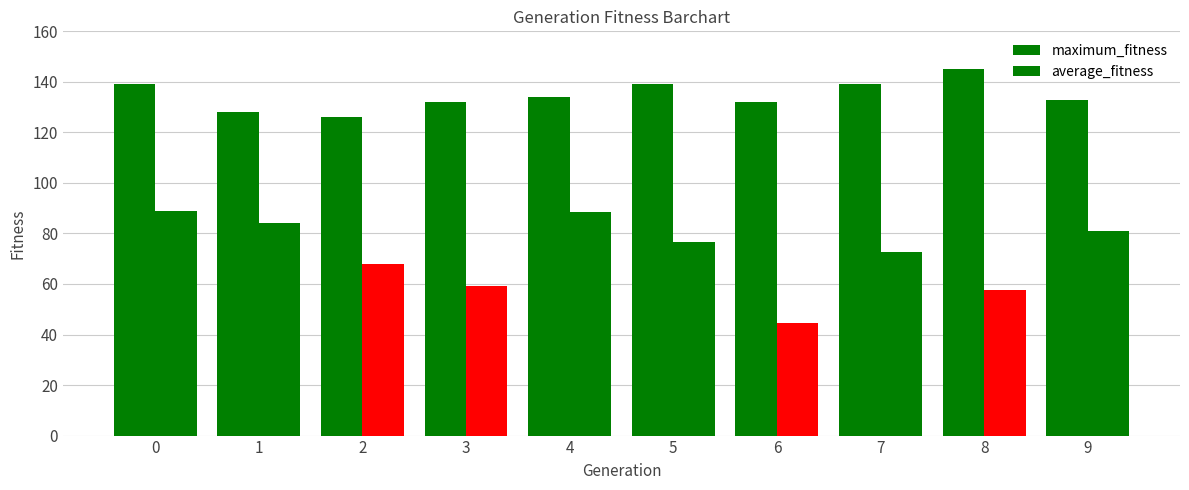

How many categories are shown in the chart?

10